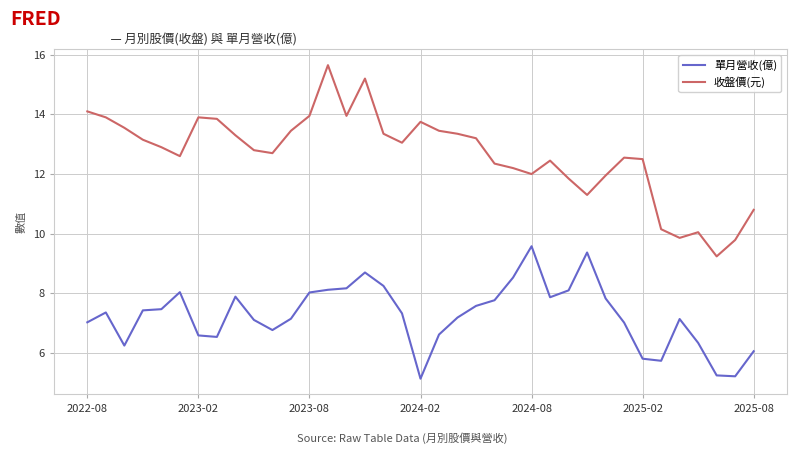

True or false: 收盤價(元) and 單月營收(億) cross at least once.

False